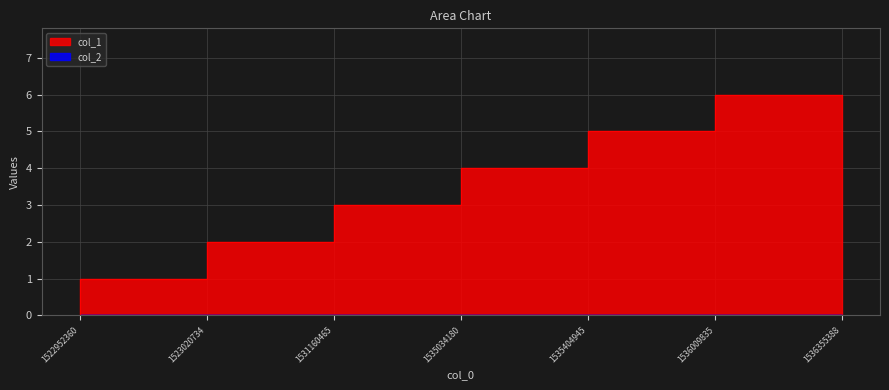

At which label is the value closest to 3?

1535034180